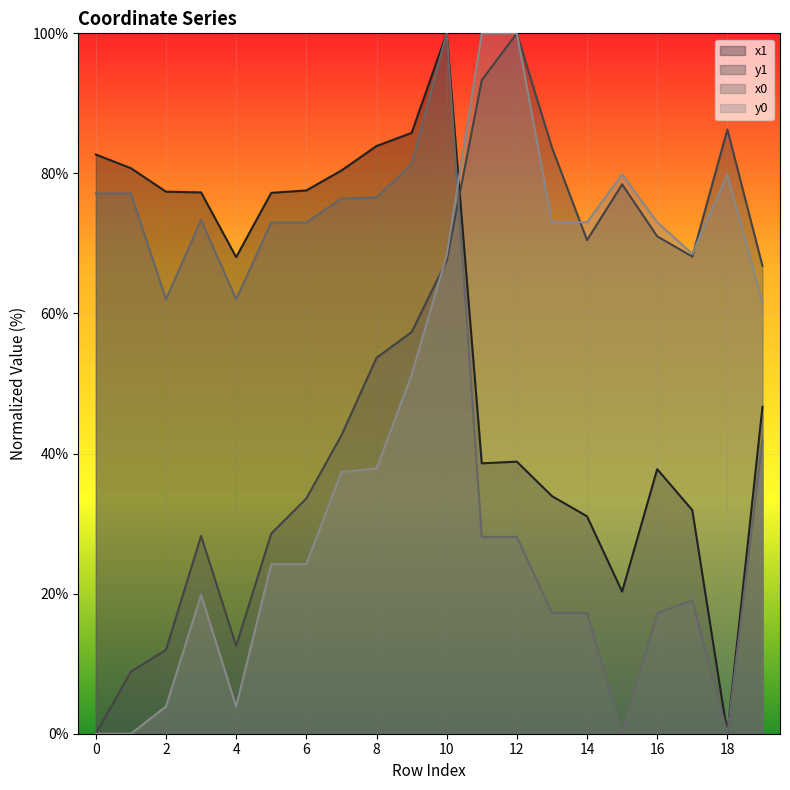

In x1, how many points are higher than both neighbors (excluding endpoints)?

3